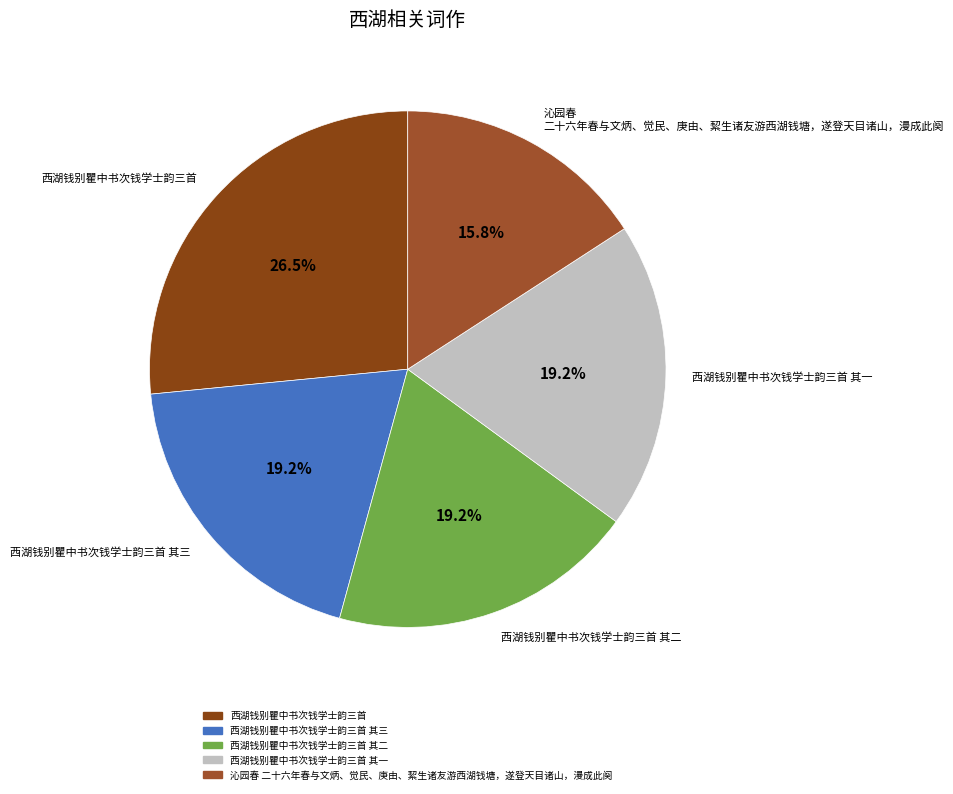

Count the number of slices in the pie.

5